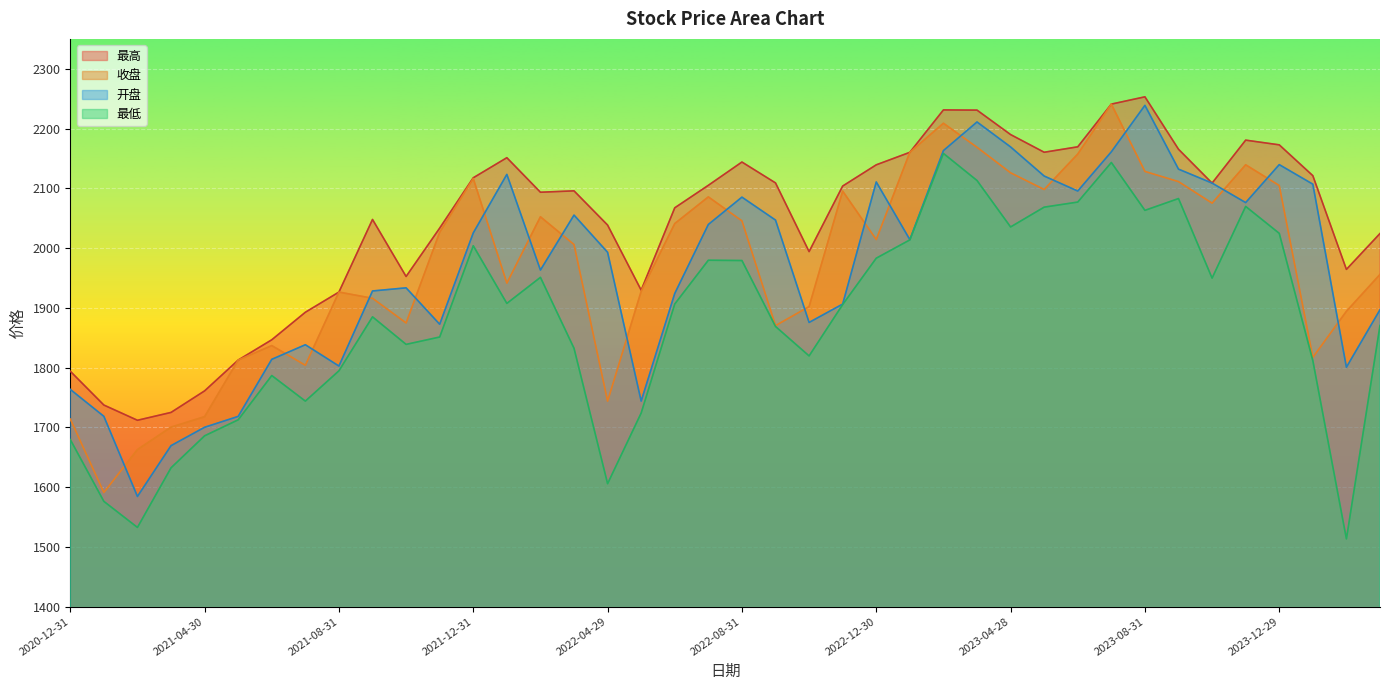

True or false: 最高 and 最低 intersect in this chart.

False